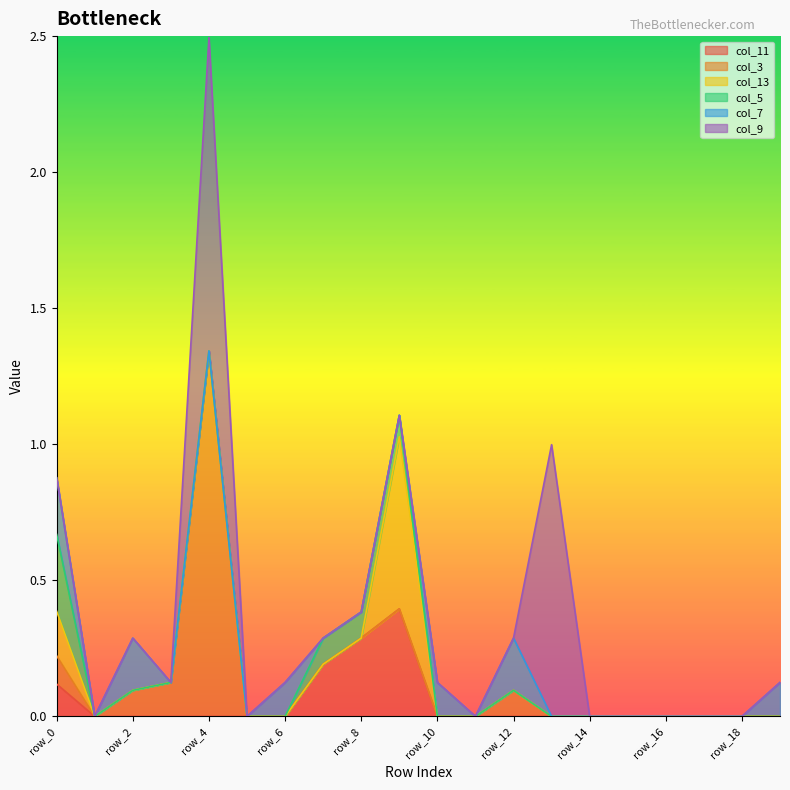

What is the approximate value of col_7 at row_6?

0.1